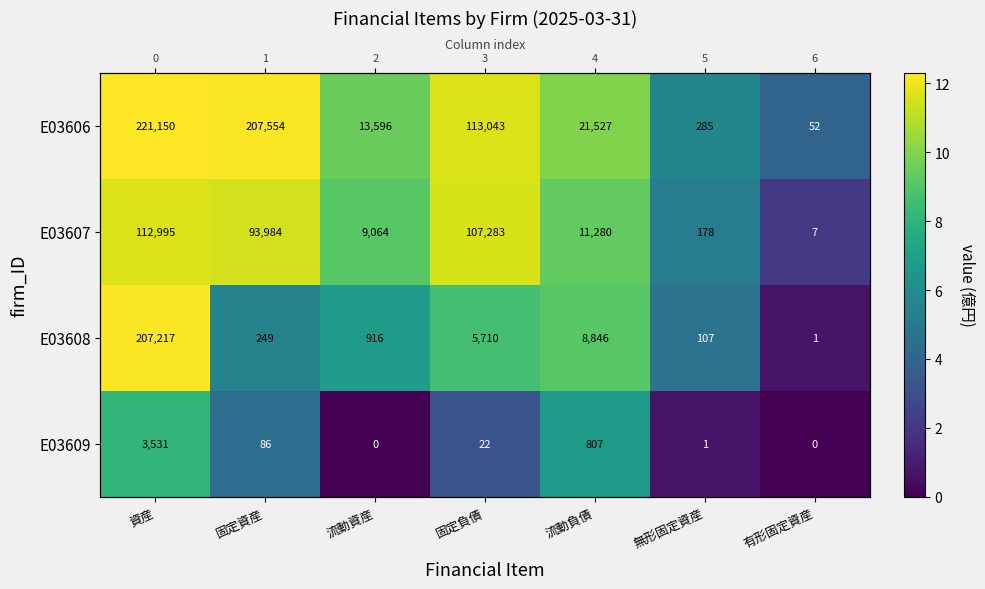

Which label corresponds to the largest value in the chart?

資産